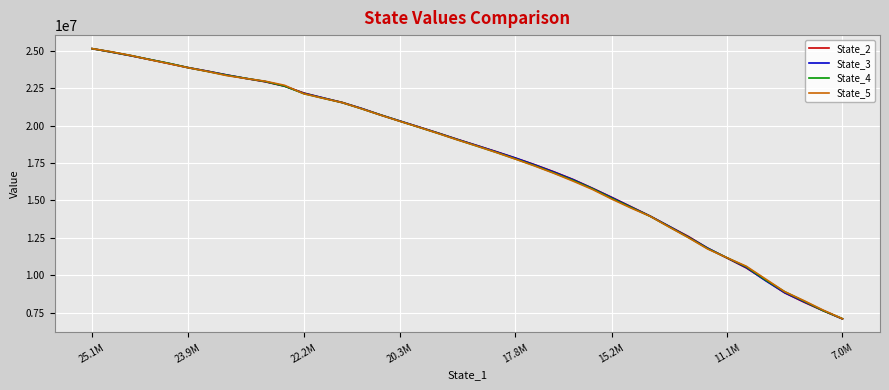

What is the smallest value displayed?

7082999.3